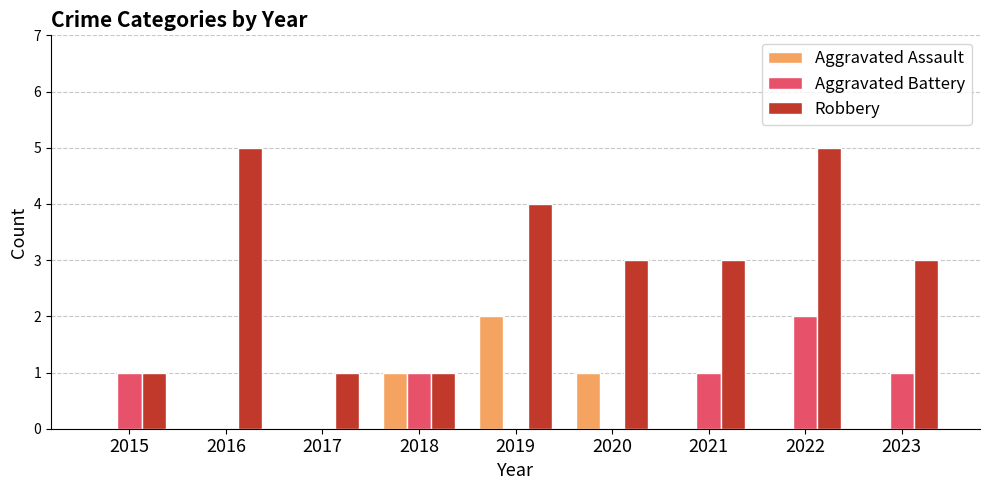

Reading left to right, extract all data points from this chart.

Aggravated Assault: 0	0	0	1	2	1	0	0	0
Aggravated Battery: 1	0	0	1	0	0	1	2	1
Robbery: 1	5	1	1	4	3	3	5	3